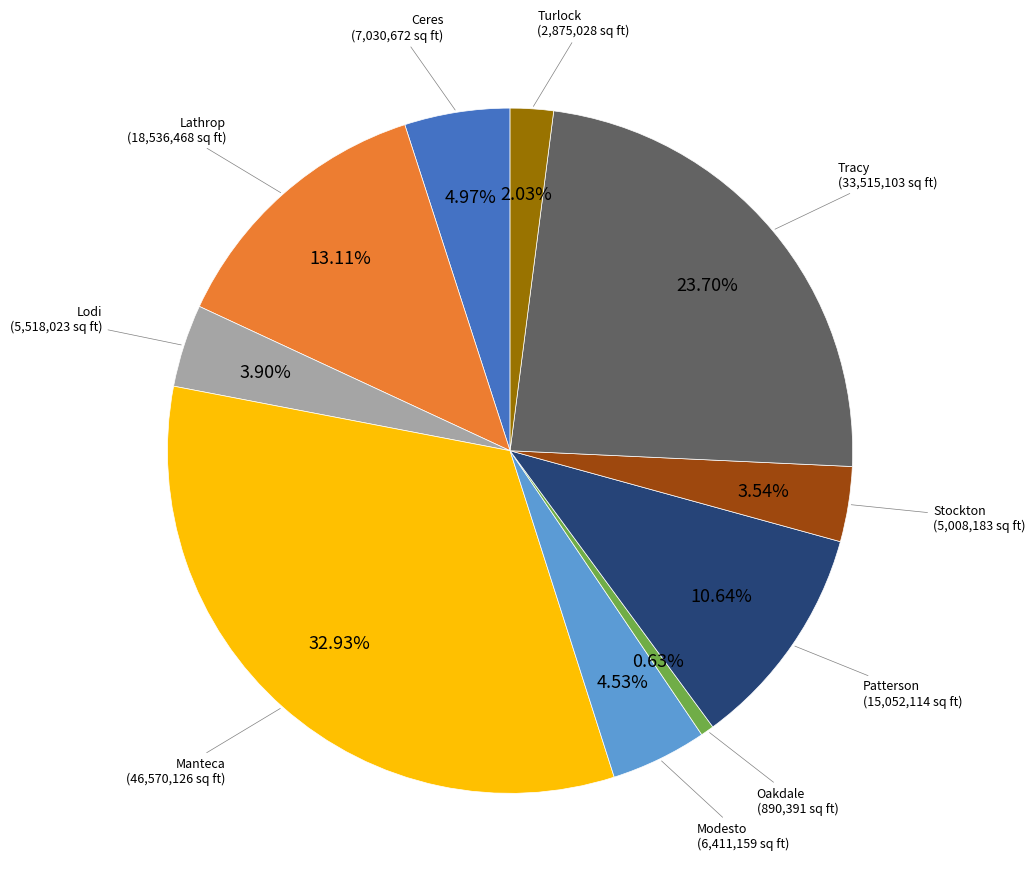

True or false: Lodi accounts for 4% of the total.

True